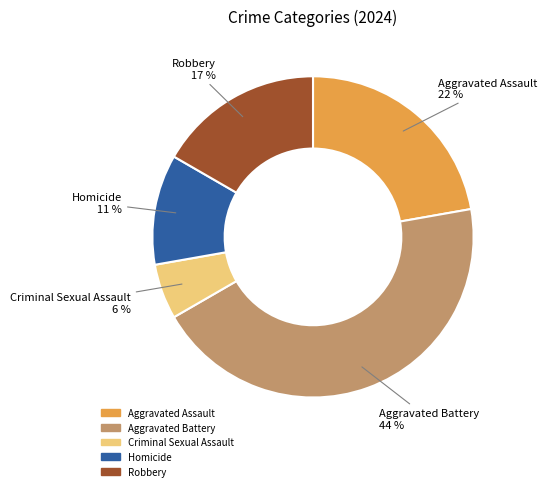

Between Criminal Sexual Assault and Aggravated Assault, which is larger?

Aggravated Assault